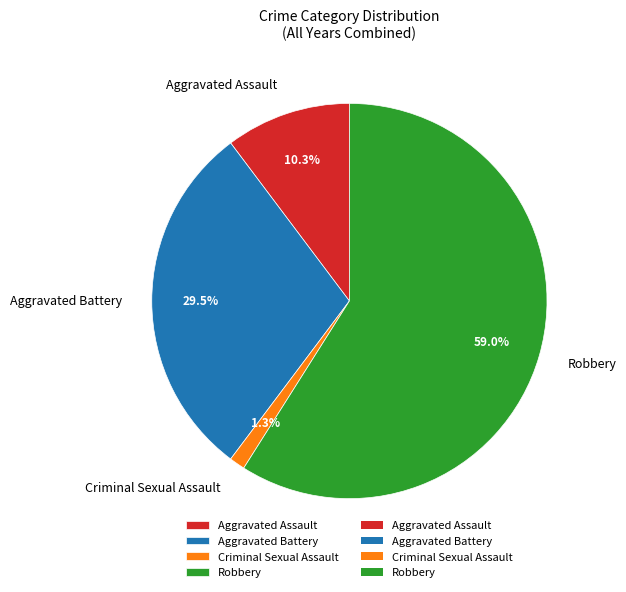

Is there a majority slice in this chart?

Yes